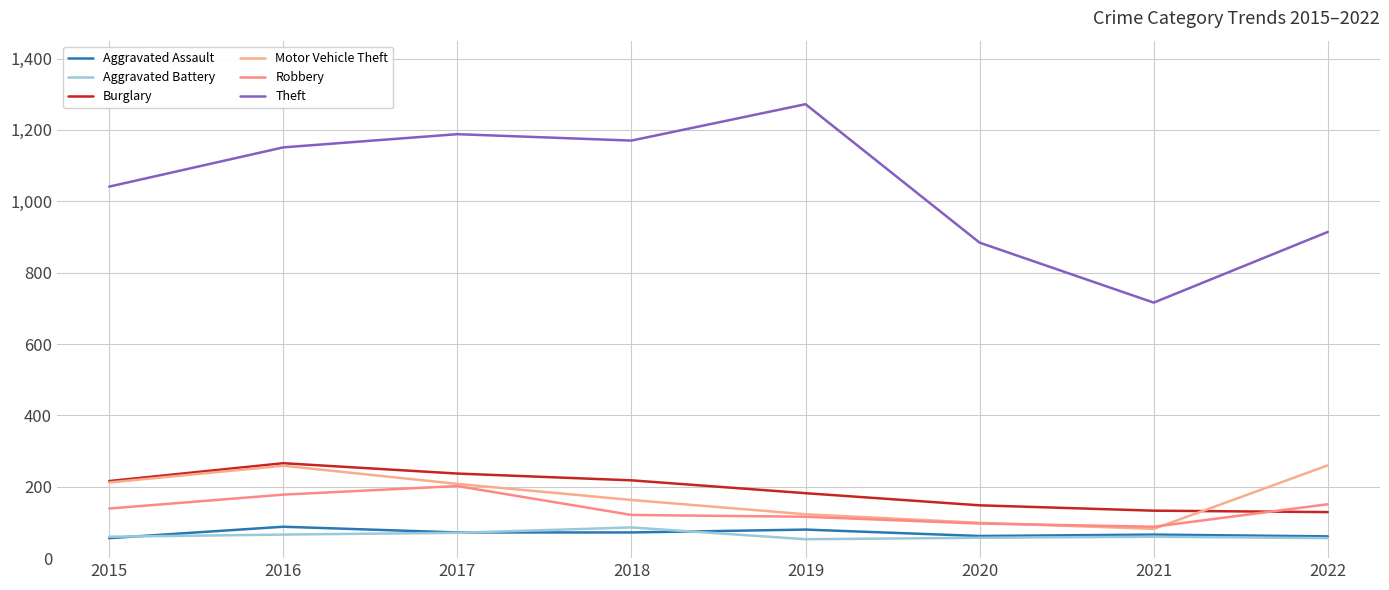

What is the minimum value for Motor Vehicle Theft?

82